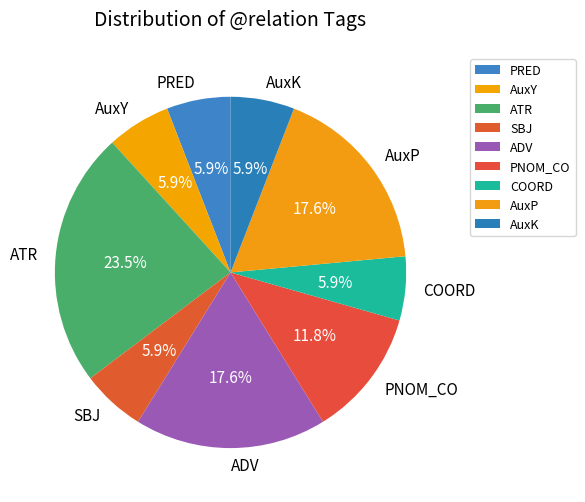

To the nearest percent, what is the combined percentage of SBJ and COORD?

12%